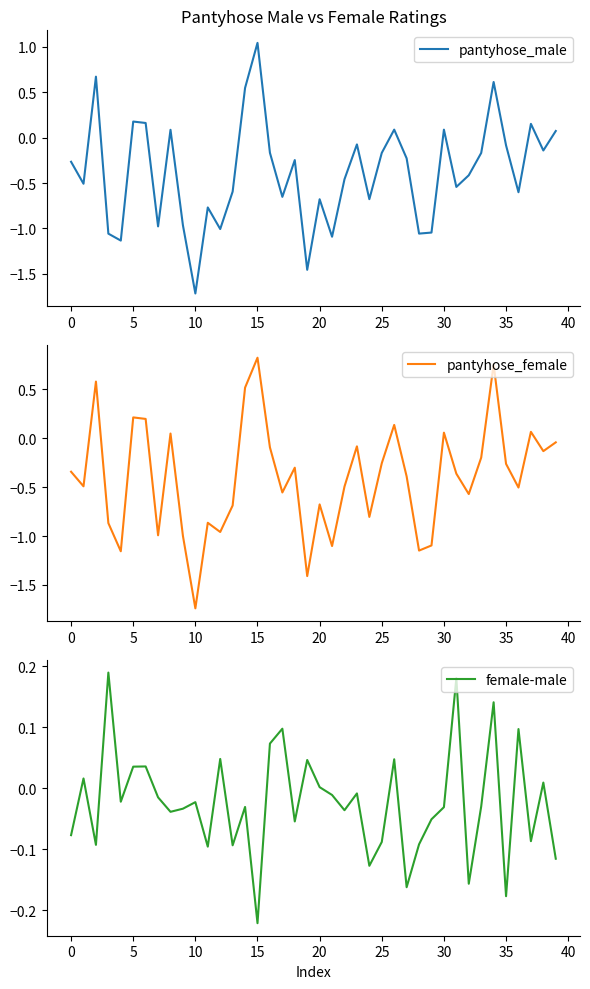

What is the sum of all female-male values?

-1.0